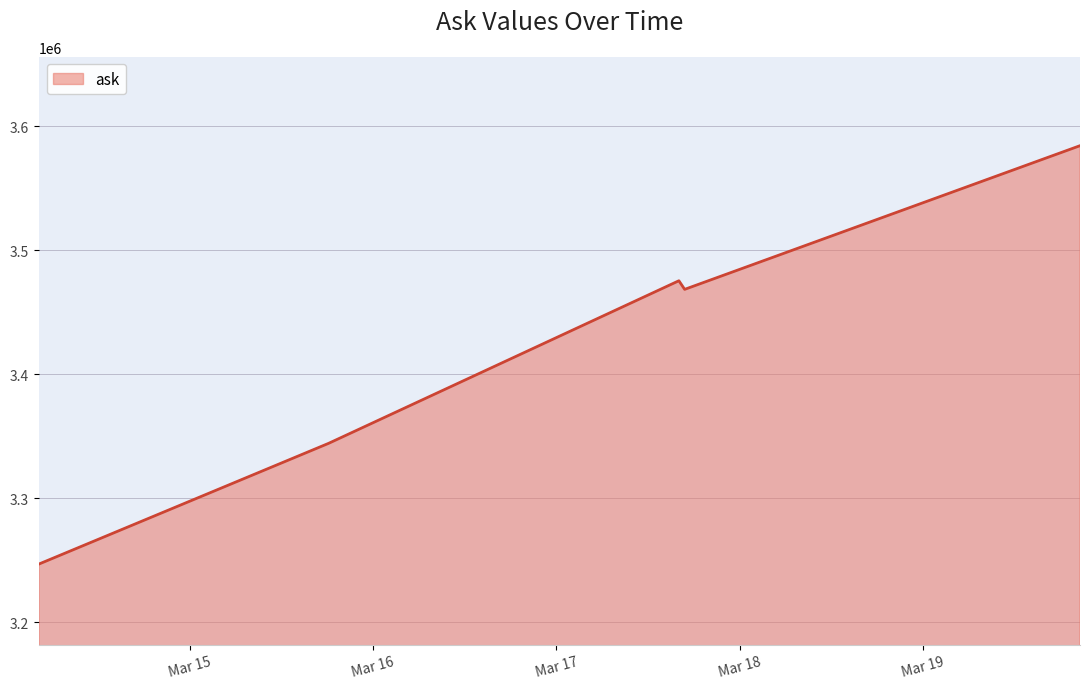

True or false: the data has more than 2 interior local peaks.

False